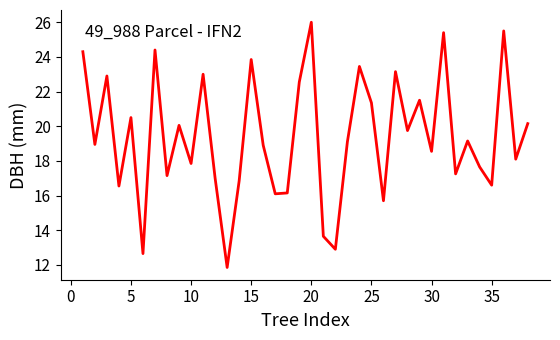

What is the maximum value shown in the chart?

26.0